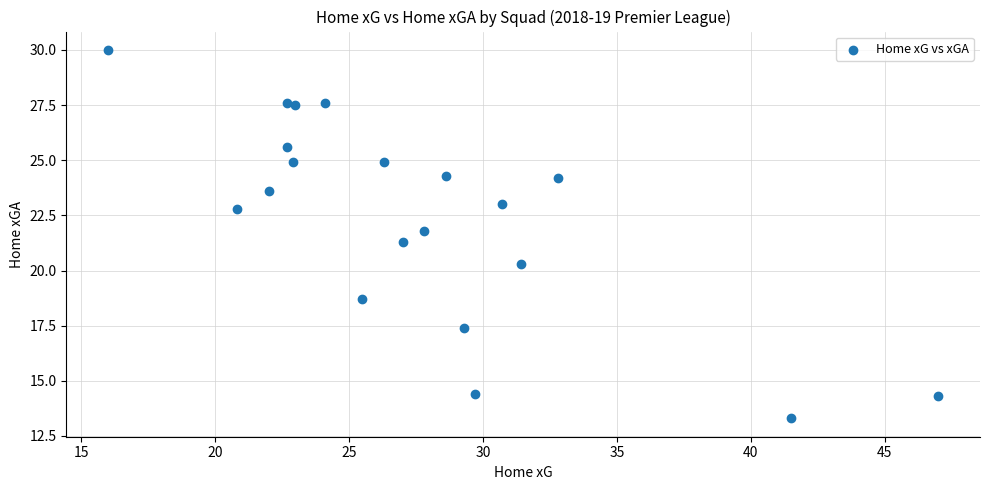

What Y value in the scatter plot is closest to 21?

21.3